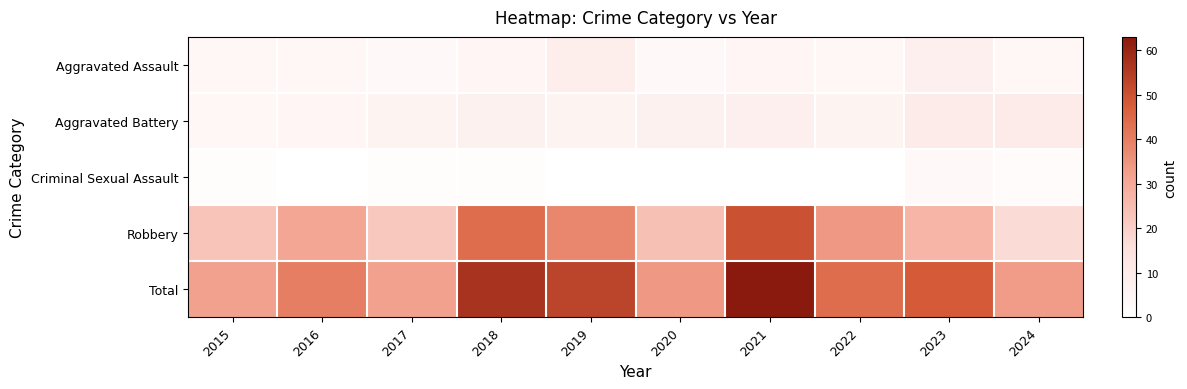

Reading left to right, extract all data points from this chart.

Aggravated Assault: 2015=4	2016=4	2017=3	2018=5	2019=9	2020=3	2021=5	2022=4	2023=8	2024=4
Aggravated Battery: 2015=4	2016=5	2017=6	2018=7	2019=6	2020=7	2021=8	2022=6	2023=10	2024=10
Criminal Sexual Assault: 2015=1	2016=0	2017=1	2018=1	2019=0	2020=0	2021=0	2022=0	2023=3	2024=2
Robbery: 2015=23	2016=31	2017=22	2018=44	2019=38	2020=24	2021=50	2022=34	2023=27	2024=17
Total: 2015=32	2016=40	2017=32	2018=57	2019=53	2020=34	2021=63	2022=44	2023=48	2024=33